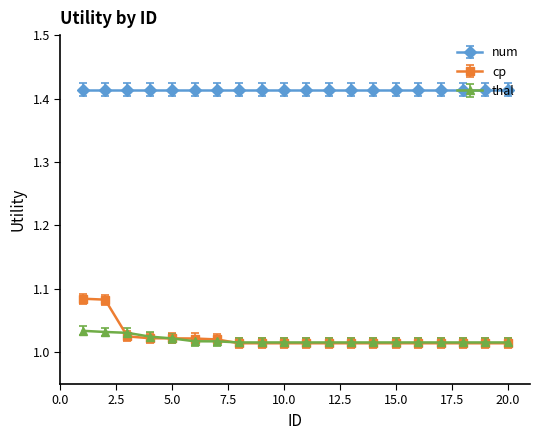

Which series has the largest total across all categories?

num